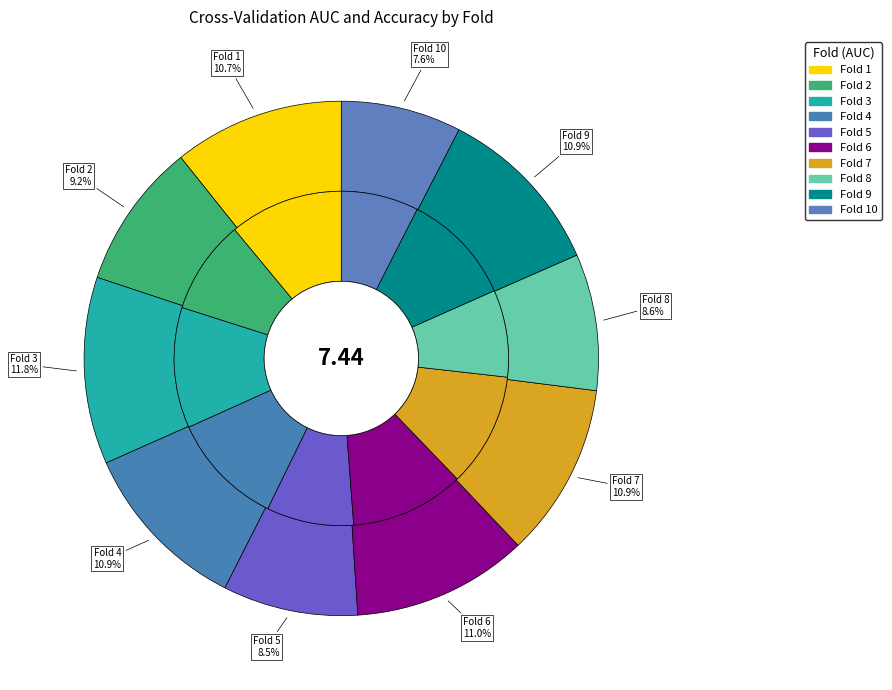

Combined, what portion of the pie is Fold 9 and Fold 6?

21.9%